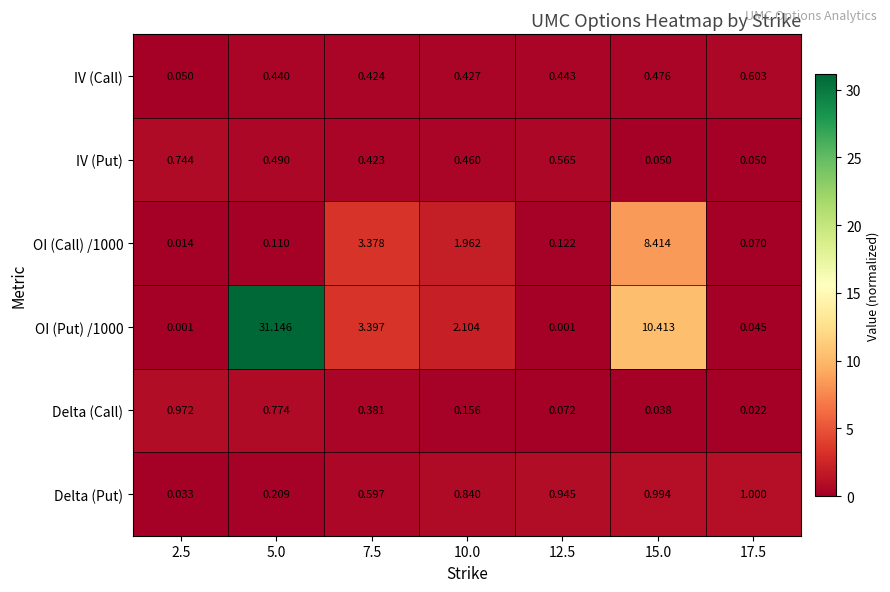

At how many categories does at least one series exceed 10?

2